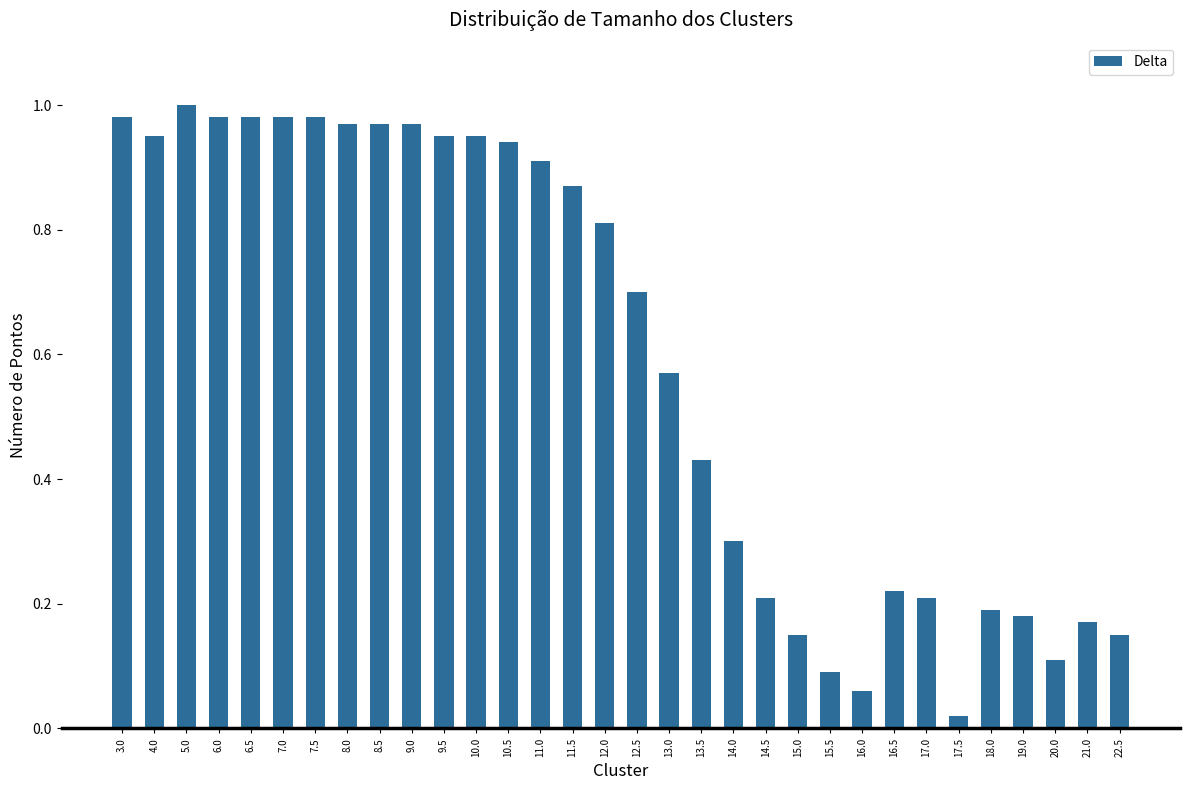

What position from the left is 19.0?

29